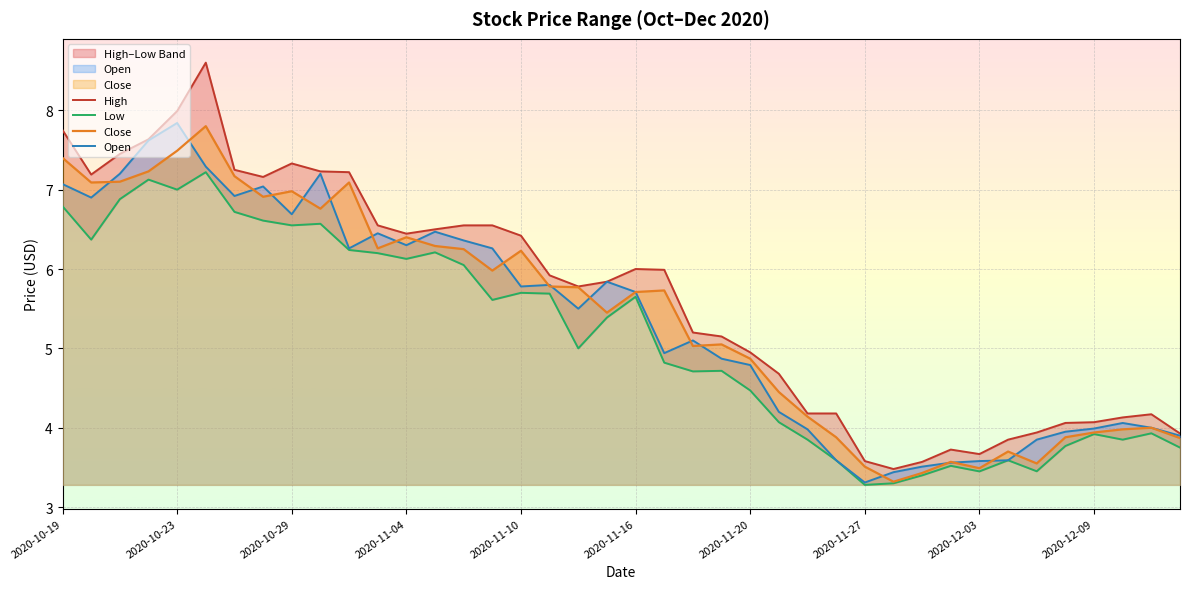

What is the minimum value for Close?

3.3